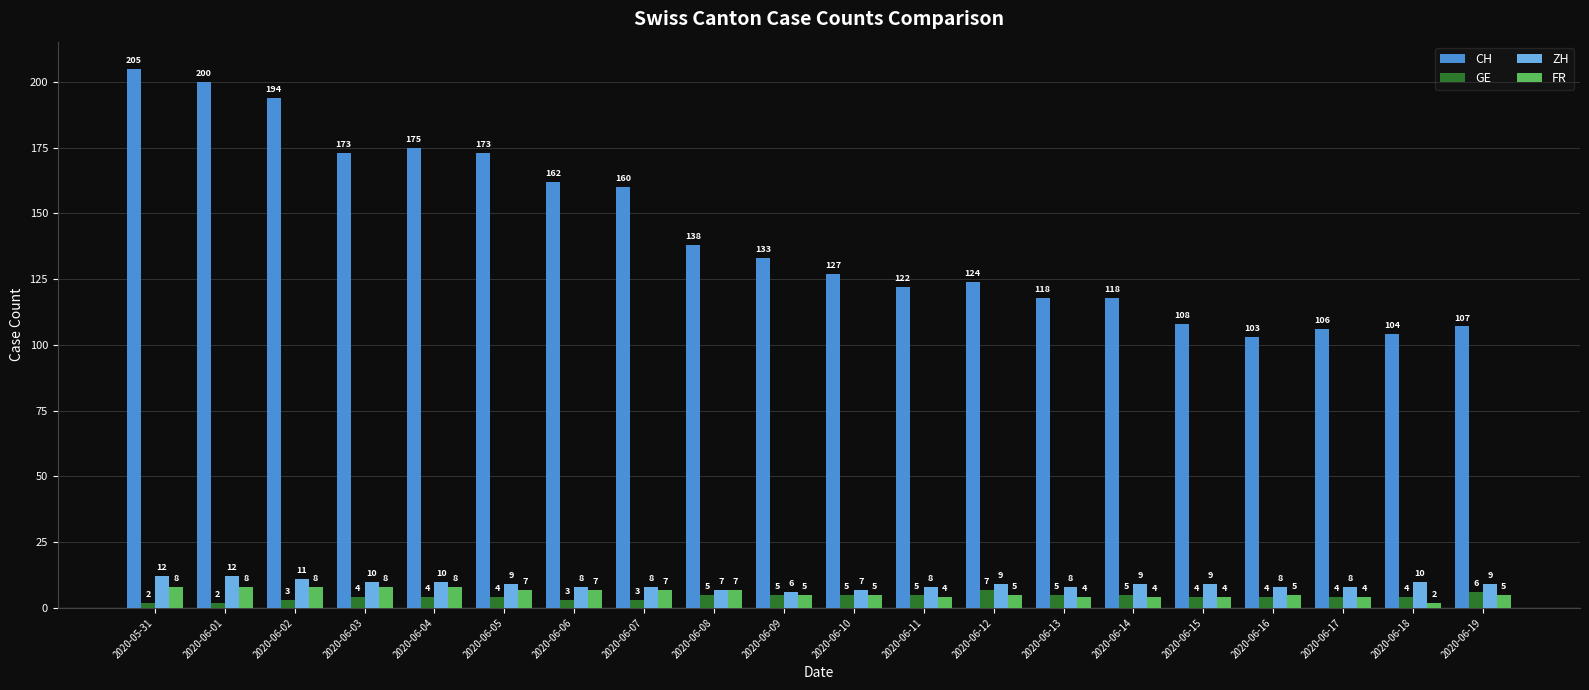

What is the difference between the GE values at 2020-06-01 and 2020-06-19?

4